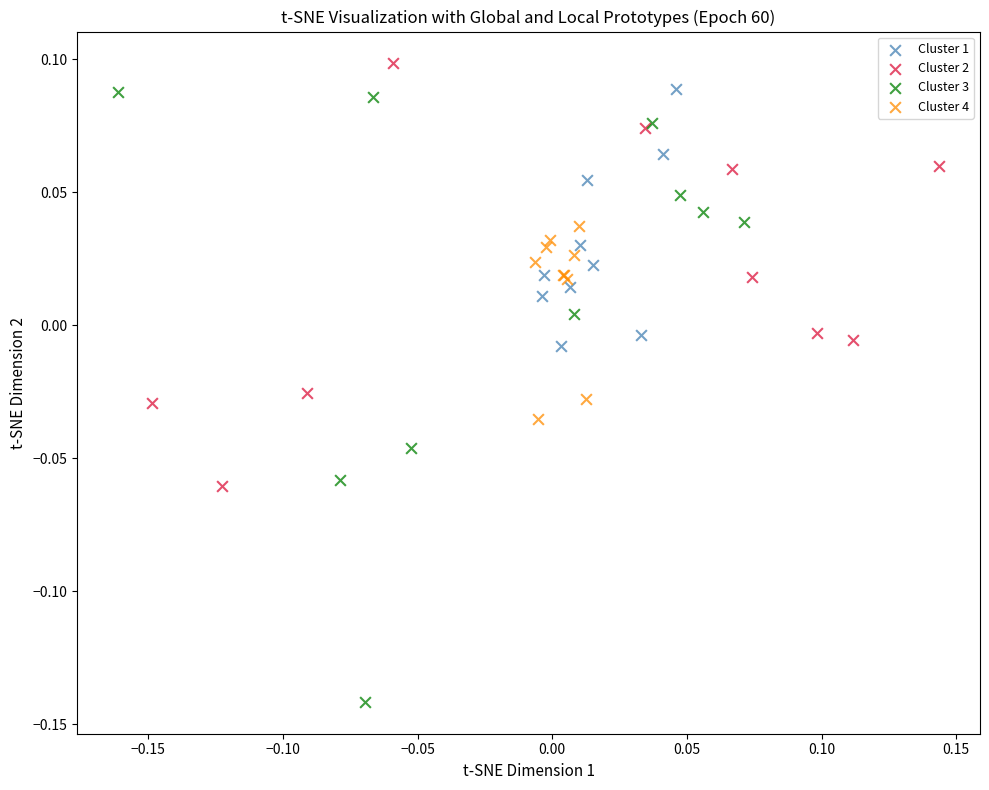

Which series reaches the minimum Y coordinate?

Cluster 3